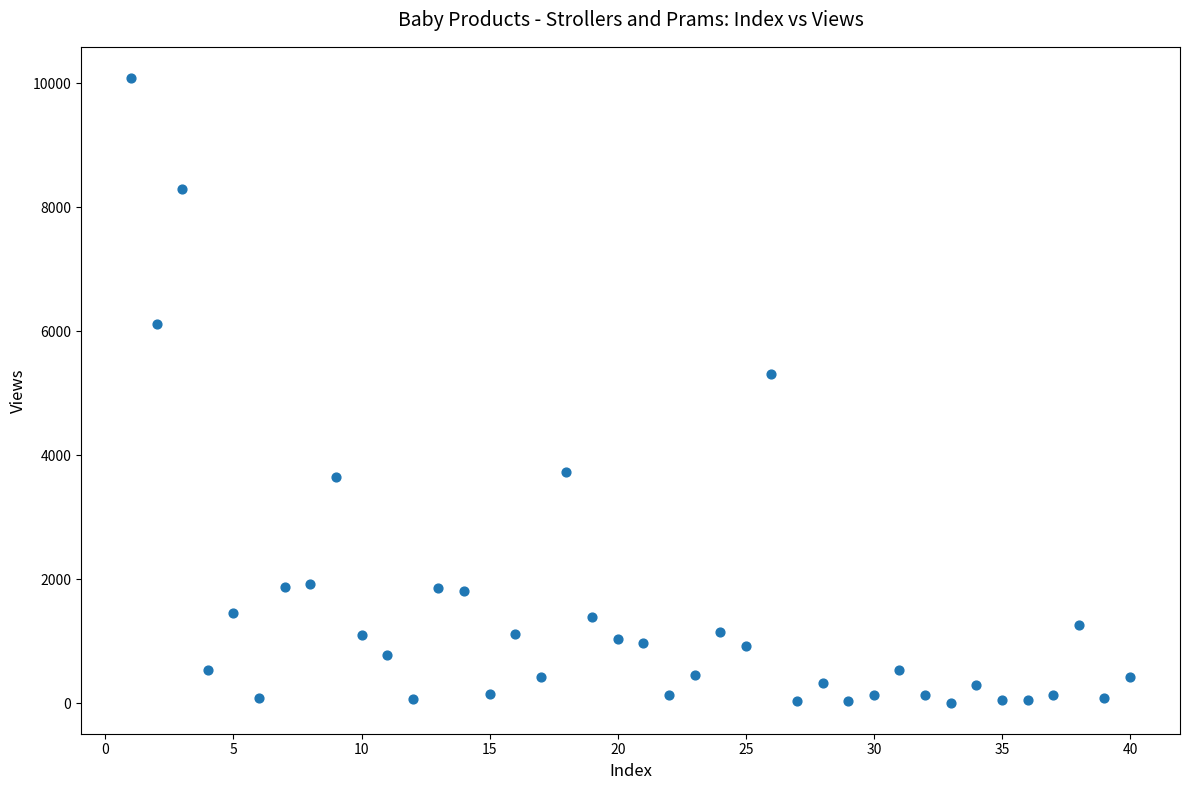

What is the range of Y values (max minus min)?

10074